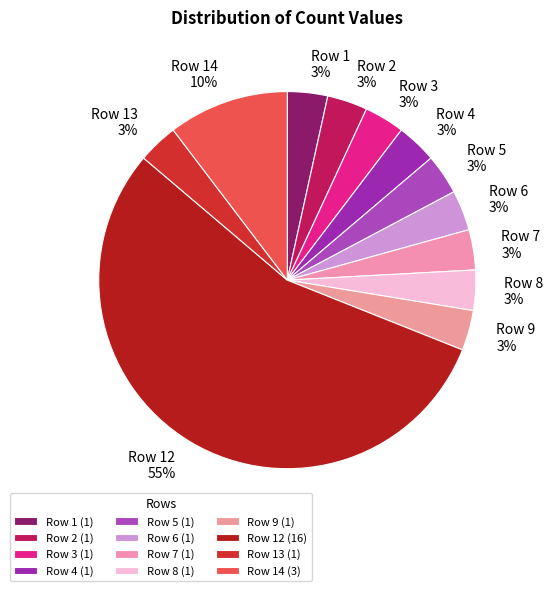

Does Row 5 represent more than half of the total?

No